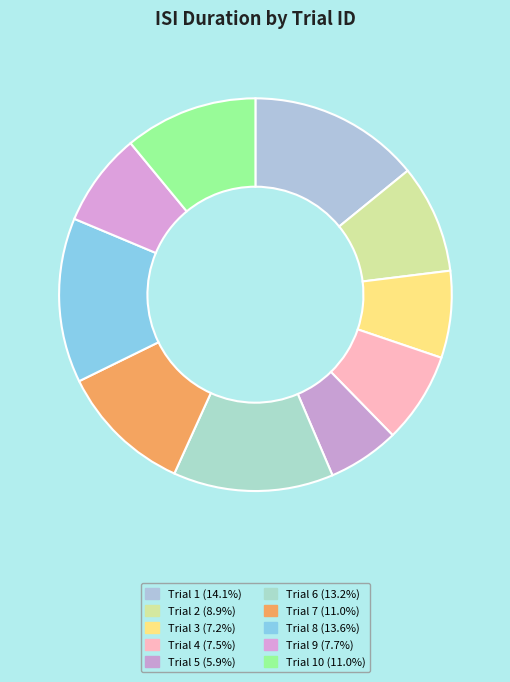

How many slices are in this pie chart?

10